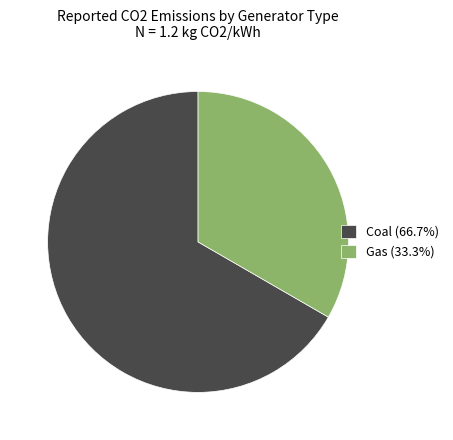

Does any single category account for the majority?

Yes